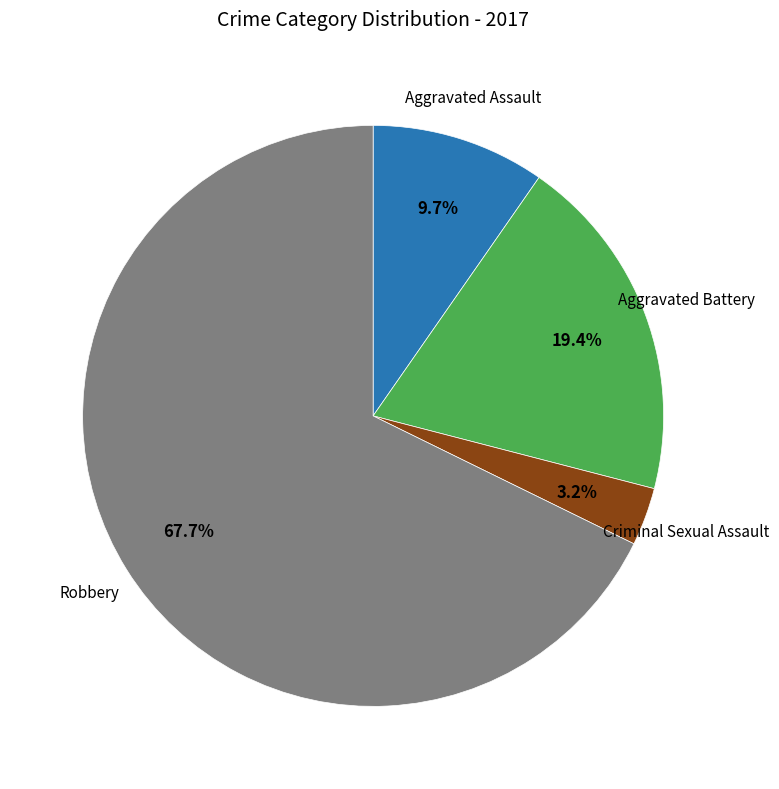

Is there any slice that represents more than half of the pie?

Yes